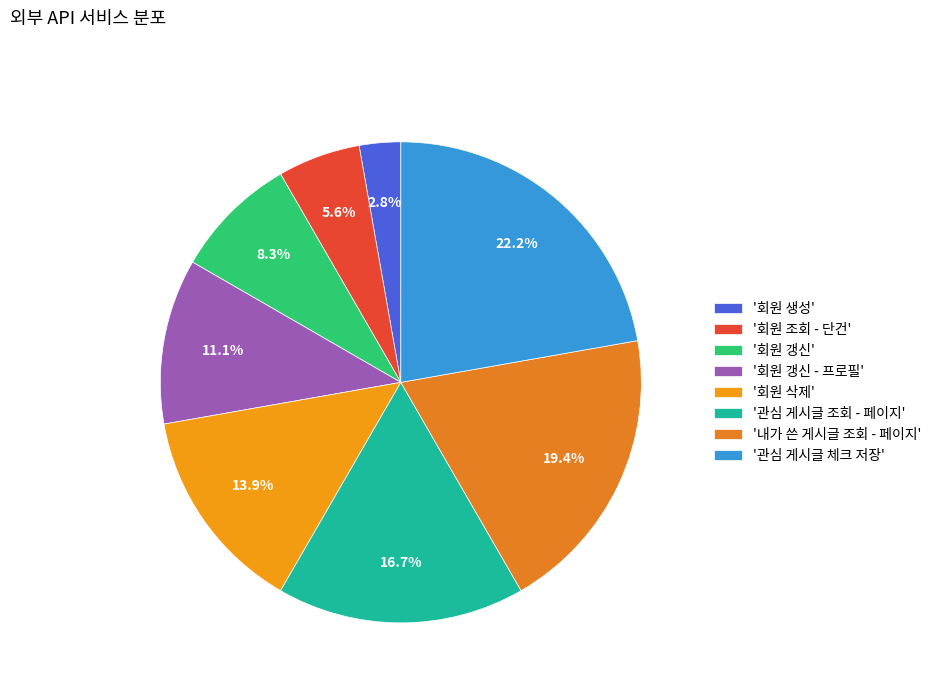

Is there a majority slice in this chart?

No